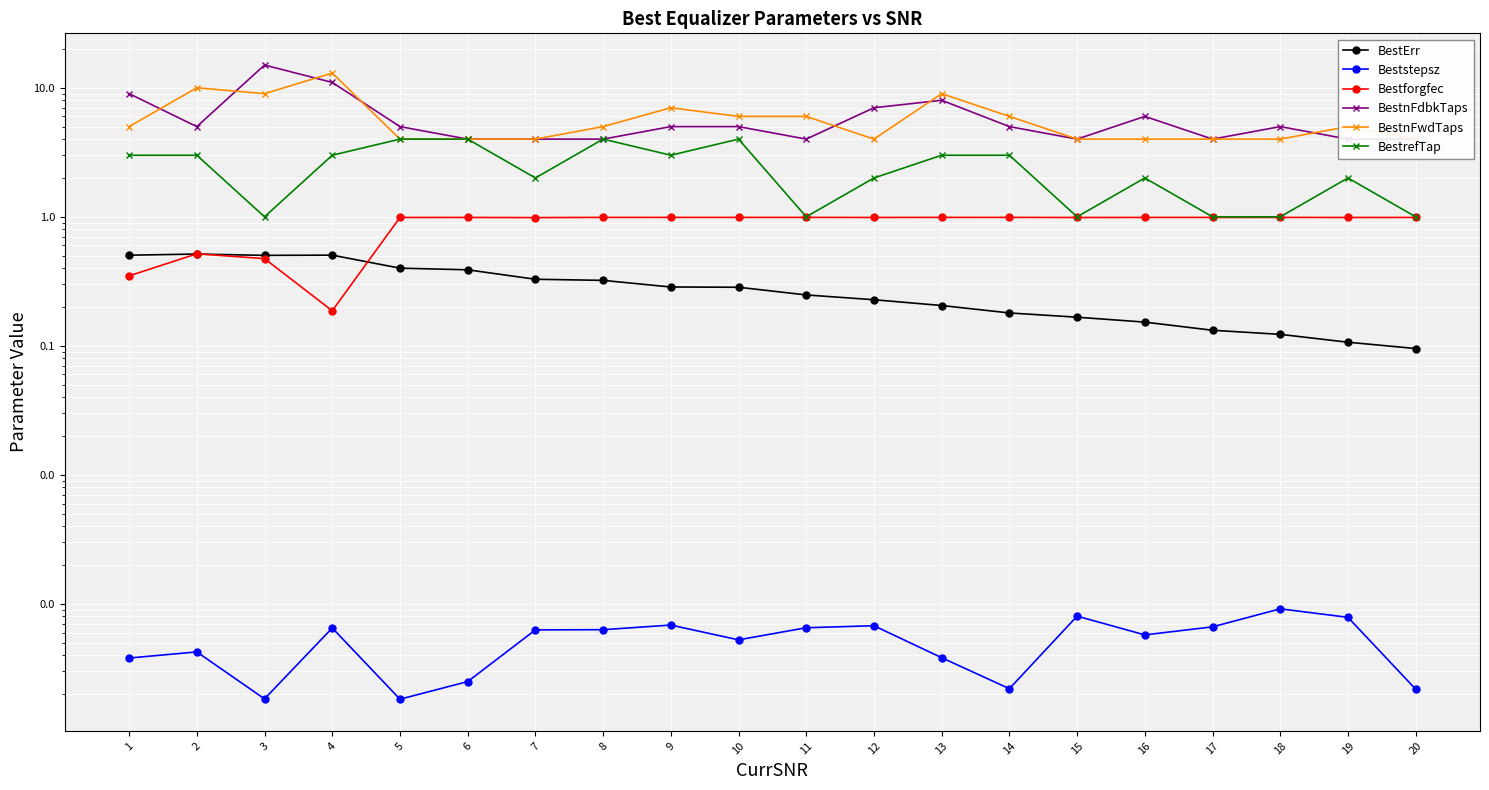

Which series has the largest total across all categories?

BestnFdbkTaps